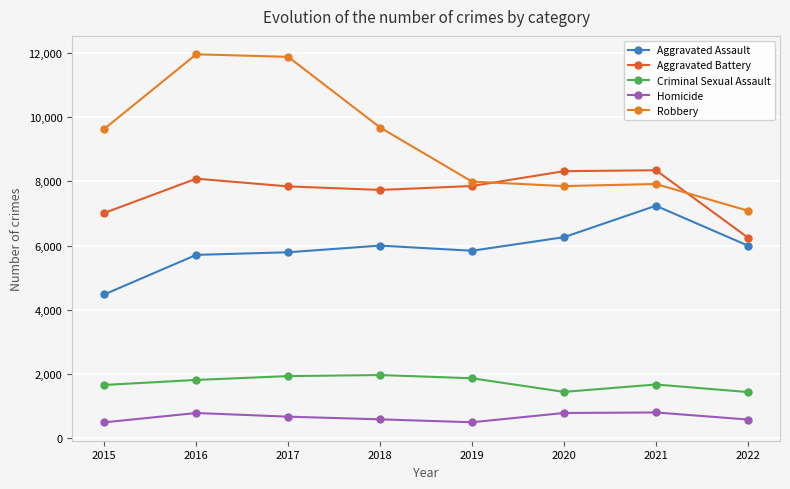

How many lines are shown in the chart?

5